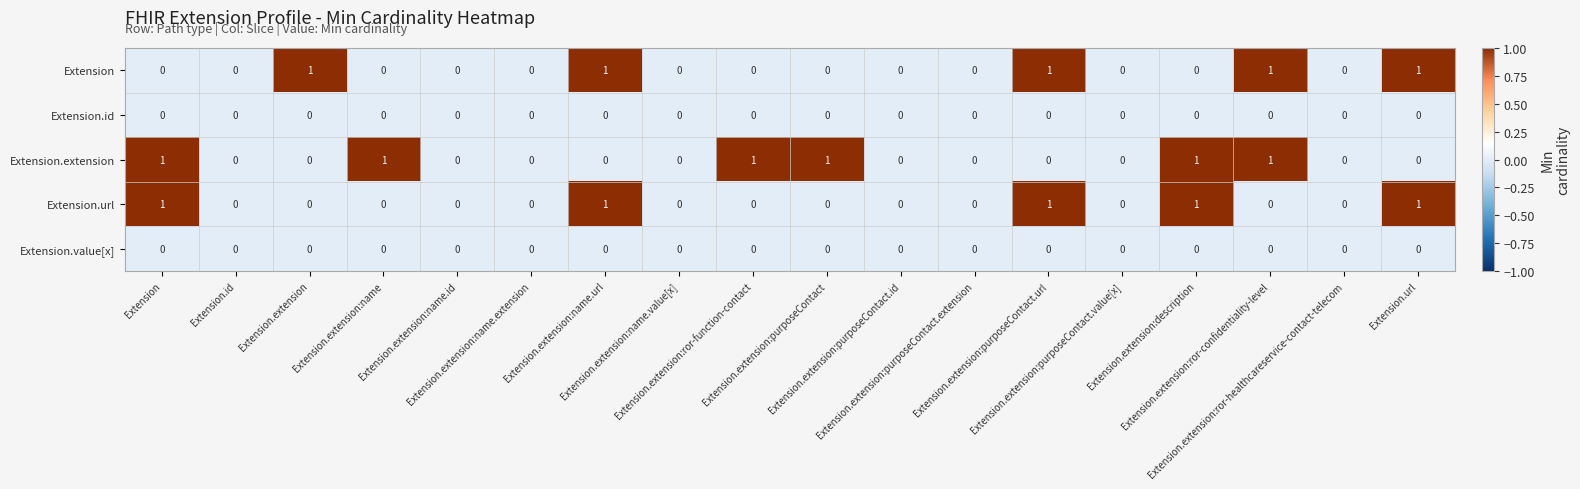

Which series has the largest total across all categories?

Extension.extension